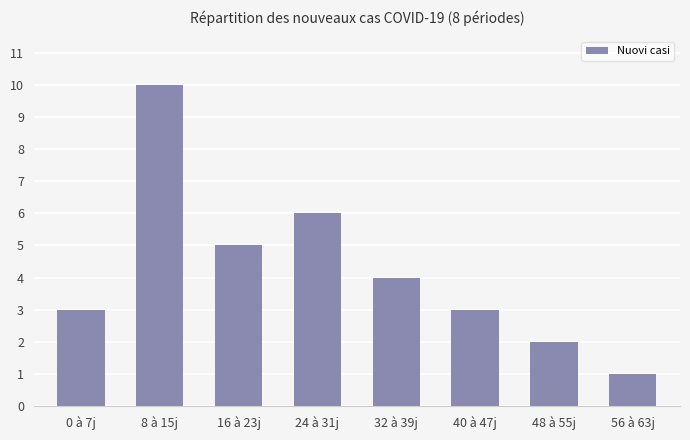

What is the sum of all values?

34